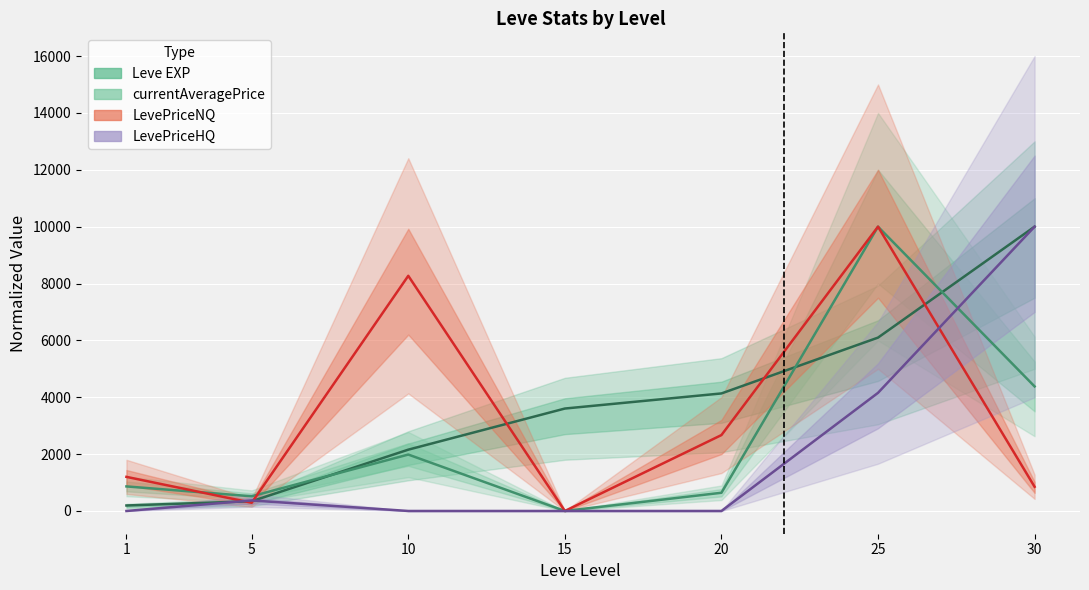

The value of Leve EXP at 25 is 6097.6. True or false?

True